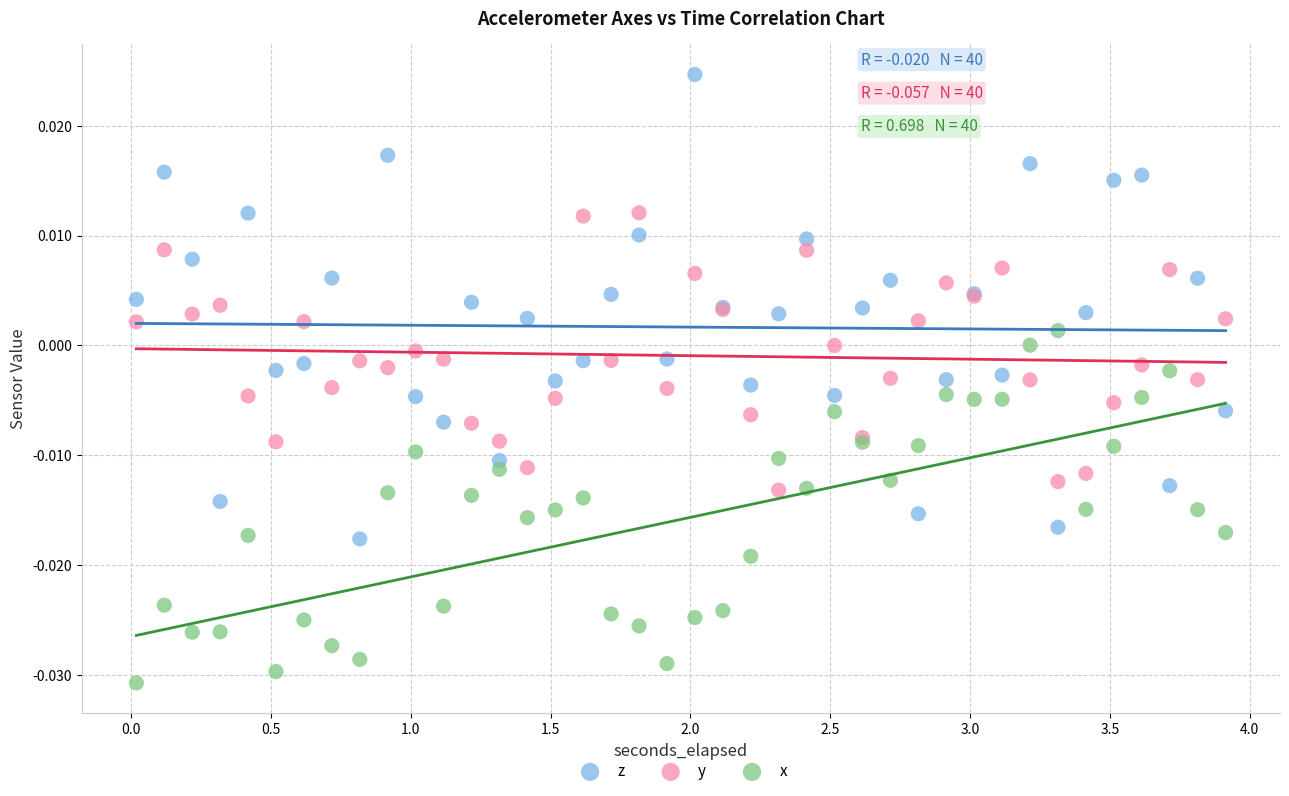

Which series has the largest Y range (max minus min)?

z